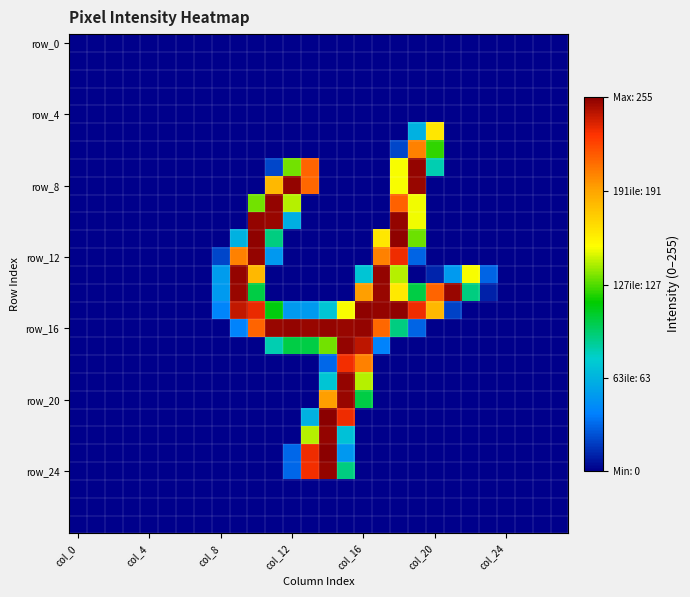

How many categories are shown in the chart?

28